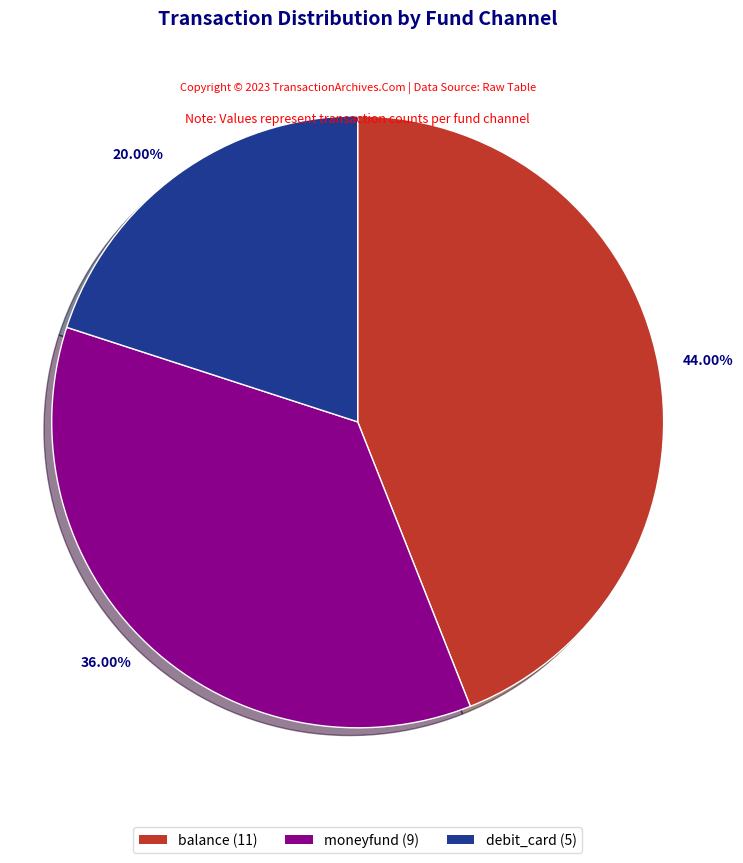

To the nearest percent, what portion does debit_card represent?

20%